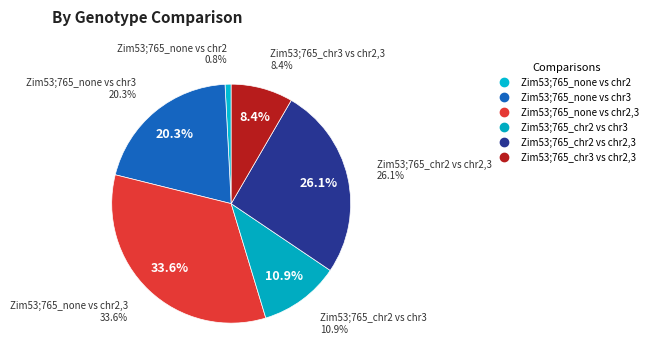

What is the majority slice?

Zim53;765_none